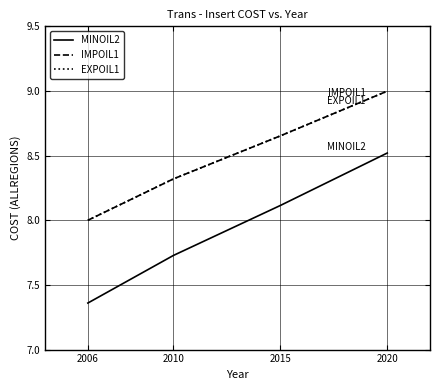

At how many categories does at least one series exceed 7?

4